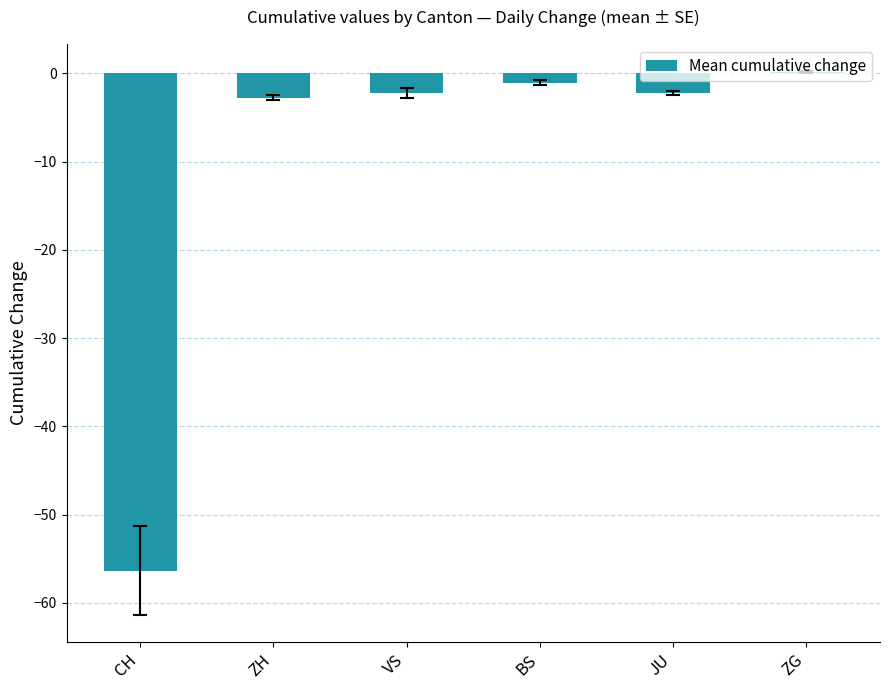

Count the number of values greater than -2.

2